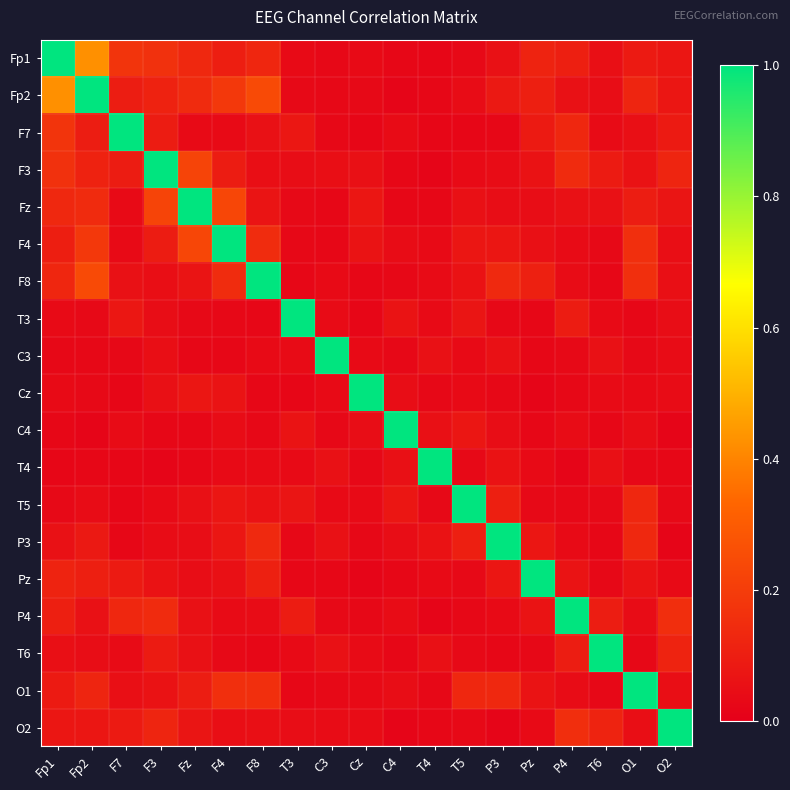

Reading left to right, list all the values displayed in this chart.

Fp1: Fp1=1.0	Fp2=0.4	F7=0.2	F3=0.2	Fz=0.1	F4=0.1	F8=0.1	T3=0.0	C3=0.0	Cz=0.0	C4=0.0	T4=0.0	T5=0.0	P3=0.1	Pz=0.1	P4=0.1	T6=0.1	O1=0.1	O2=0.1
Fp2: Fp1=0.4	Fp2=1.0	F7=0.1	F3=0.1	Fz=0.1	F4=0.2	F8=0.2	T3=0.0	C3=0.0	Cz=0.0	C4=0.0	T4=0.0	T5=0.0	P3=0.1	Pz=0.1	P4=0.1	T6=0.0	O1=0.1	O2=0.1
F7: Fp1=0.2	Fp2=0.1	F7=1.0	F3=0.1	Fz=0.0	F4=0.0	F8=0.1	T3=0.1	C3=0.0	Cz=0.0	C4=0.0	T4=0.0	T5=0.0	P3=0.0	Pz=0.1	P4=0.1	T6=0.0	O1=0.1	O2=0.1
F3: Fp1=0.2	Fp2=0.1	F7=0.1	F3=1.0	Fz=0.2	F4=0.1	F8=0.0	T3=0.0	C3=0.0	Cz=0.1	C4=0.0	T4=0.0	T5=0.0	P3=0.0	Pz=0.1	P4=0.1	T6=0.1	O1=0.1	O2=0.1
Fz: Fp1=0.1	Fp2=0.1	F7=0.0	F3=0.2	Fz=1.0	F4=0.2	F8=0.1	T3=0.0	C3=0.0	Cz=0.1	C4=0.0	T4=0.0	T5=0.1	P3=0.0	Pz=0.0	P4=0.1	T6=0.1	O1=0.1	O2=0.1
F4: Fp1=0.1	Fp2=0.2	F7=0.0	F3=0.1	Fz=0.2	F4=1.0	F8=0.1	T3=0.0	C3=0.0	Cz=0.1	C4=0.0	T4=0.0	T5=0.1	P3=0.1	Pz=0.1	P4=0.0	T6=0.0	O1=0.2	O2=0.1
F8: Fp1=0.1	Fp2=0.2	F7=0.1	F3=0.0	Fz=0.1	F4=0.1	F8=1.0	T3=0.0	C3=0.0	Cz=0.0	C4=0.0	T4=0.0	T5=0.1	P3=0.1	Pz=0.1	P4=0.0	T6=0.0	O1=0.2	O2=0.1
T3: Fp1=0.0	Fp2=0.0	F7=0.1	F3=0.0	Fz=0.0	F4=0.0	F8=0.0	T3=1.0	C3=0.0	Cz=0.0	C4=0.1	T4=0.0	T5=0.1	P3=0.0	Pz=0.0	P4=0.1	T6=0.0	O1=0.0	O2=0.0
C3: Fp1=0.0	Fp2=0.0	F7=0.0	F3=0.0	Fz=0.0	F4=0.0	F8=0.0	T3=0.0	C3=1.0	Cz=0.0	C4=0.0	T4=0.1	T5=0.0	P3=0.1	Pz=0.0	P4=0.0	T6=0.1	O1=0.0	O2=0.0
Cz: Fp1=0.0	Fp2=0.0	F7=0.0	F3=0.1	Fz=0.1	F4=0.1	F8=0.0	T3=0.0	C3=0.0	Cz=1.0	C4=0.0	T4=0.0	T5=0.0	P3=0.0	Pz=0.0	P4=0.0	T6=0.0	O1=0.0	O2=0.0
C4: Fp1=0.0	Fp2=0.0	F7=0.0	F3=0.0	Fz=0.0	F4=0.0	F8=0.0	T3=0.1	C3=0.0	Cz=0.0	C4=1.0	T4=0.1	T5=0.1	P3=0.0	Pz=0.0	P4=0.0	T6=0.0	O1=0.0	O2=0.0
T4: Fp1=0.0	Fp2=0.0	F7=0.0	F3=0.0	Fz=0.0	F4=0.0	F8=0.0	T3=0.0	C3=0.1	Cz=0.0	C4=0.1	T4=1.0	T5=0.0	P3=0.1	Pz=0.0	P4=0.0	T6=0.1	O1=0.0	O2=0.0
T5: Fp1=0.0	Fp2=0.0	F7=0.0	F3=0.0	Fz=0.1	F4=0.1	F8=0.1	T3=0.1	C3=0.0	Cz=0.0	C4=0.1	T4=0.0	T5=1.0	P3=0.1	Pz=0.0	P4=0.0	T6=0.0	O1=0.1	O2=0.0
P3: Fp1=0.1	Fp2=0.1	F7=0.0	F3=0.0	Fz=0.0	F4=0.1	F8=0.1	T3=0.0	C3=0.1	Cz=0.0	C4=0.0	T4=0.1	T5=0.1	P3=1.0	Pz=0.1	P4=0.0	T6=0.0	O1=0.1	O2=0.0
Pz: Fp1=0.1	Fp2=0.1	F7=0.1	F3=0.1	Fz=0.0	F4=0.1	F8=0.1	T3=0.0	C3=0.0	Cz=0.0	C4=0.0	T4=0.0	T5=0.0	P3=0.1	Pz=1.0	P4=0.1	T6=0.0	O1=0.1	O2=0.0
P4: Fp1=0.1	Fp2=0.1	F7=0.1	F3=0.1	Fz=0.1	F4=0.0	F8=0.0	T3=0.1	C3=0.0	Cz=0.0	C4=0.0	T4=0.0	T5=0.0	P3=0.0	Pz=0.1	P4=1.0	T6=0.1	O1=0.0	O2=0.2
T6: Fp1=0.1	Fp2=0.0	F7=0.0	F3=0.1	Fz=0.1	F4=0.0	F8=0.0	T3=0.0	C3=0.1	Cz=0.0	C4=0.0	T4=0.1	T5=0.0	P3=0.0	Pz=0.0	P4=0.1	T6=1.0	O1=0.0	O2=0.1
O1: Fp1=0.1	Fp2=0.1	F7=0.1	F3=0.1	Fz=0.1	F4=0.2	F8=0.2	T3=0.0	C3=0.0	Cz=0.0	C4=0.0	T4=0.0	T5=0.1	P3=0.1	Pz=0.1	P4=0.0	T6=0.0	O1=1.0	O2=0.0
O2: Fp1=0.1	Fp2=0.1	F7=0.1	F3=0.1	Fz=0.1	F4=0.1	F8=0.1	T3=0.0	C3=0.0	Cz=0.0	C4=0.0	T4=0.0	T5=0.0	P3=0.0	Pz=0.0	P4=0.2	T6=0.1	O1=0.0	O2=1.0